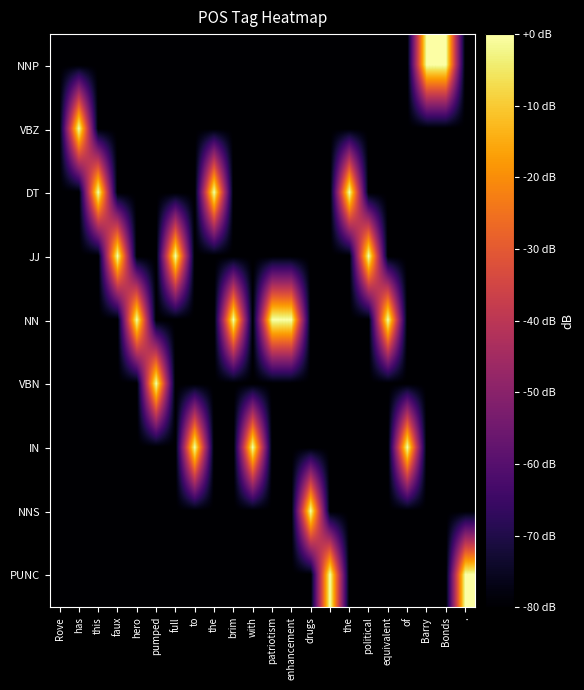

At which category does the chart reach its minimum across all series?

Rove